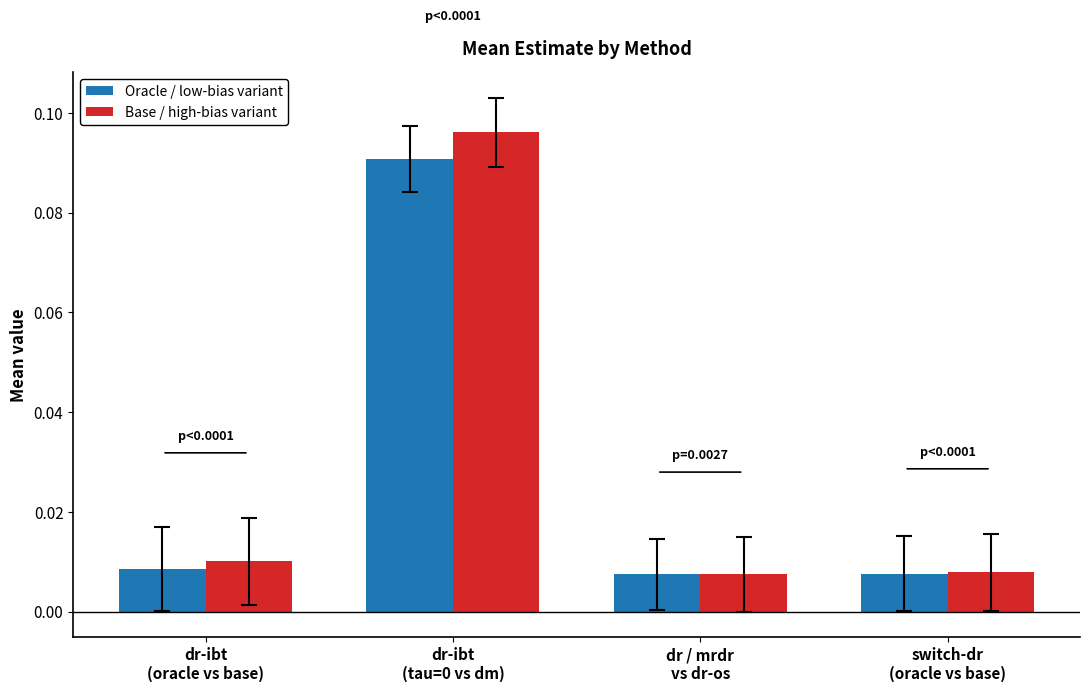

Which series has the largest range (max minus min)?

Base / high-bias variant